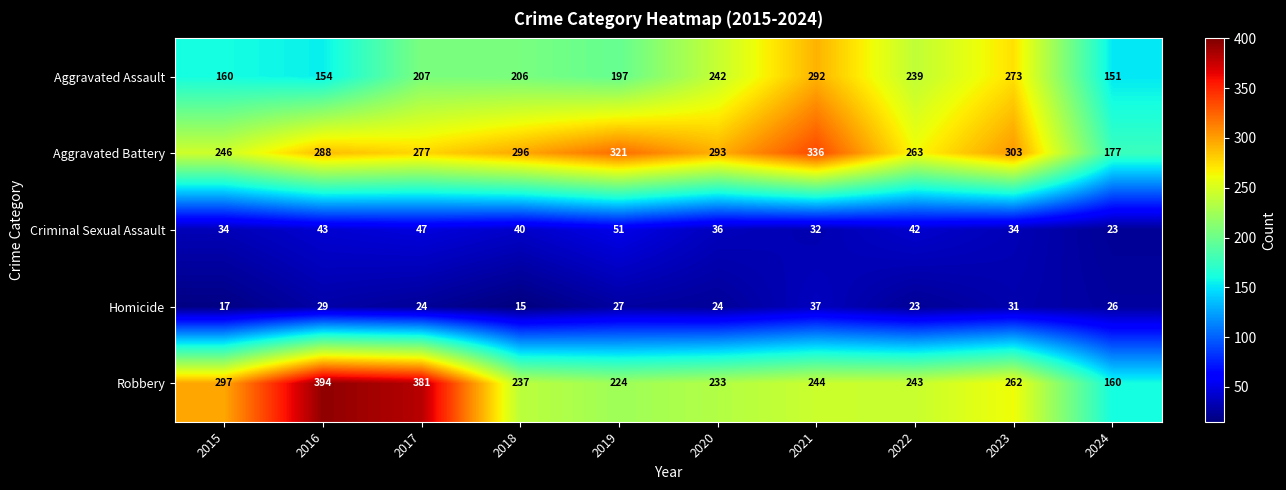

The Homicide series shows 29 at 2016. True or false?

True